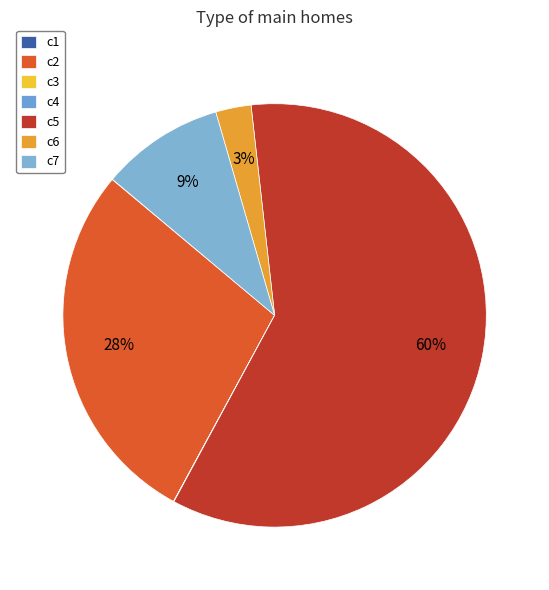

Which has a higher value, c7 or c2?

c2